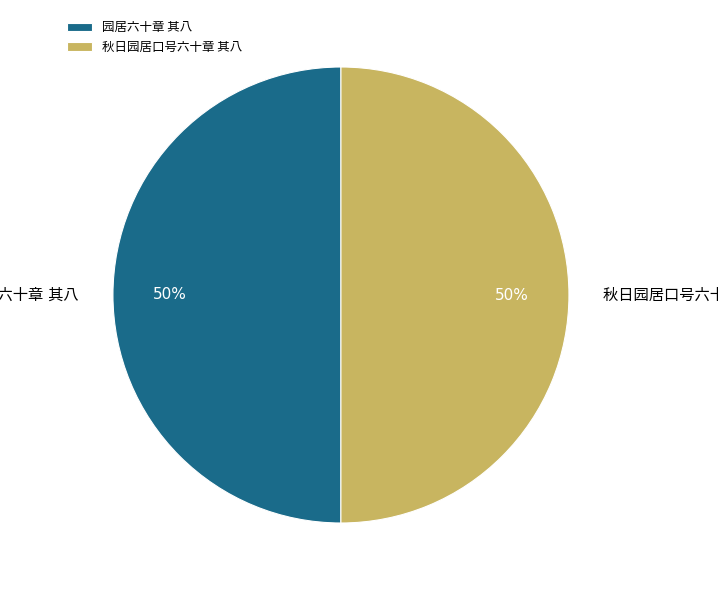

To the nearest percent, what is the average slice percentage?

50%